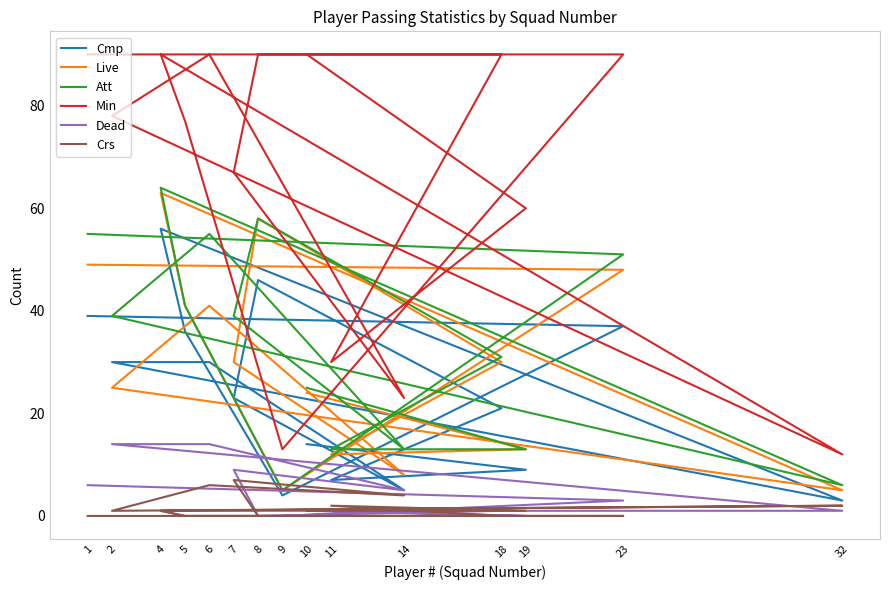

Is this an area chart (filled region under the line)?

No